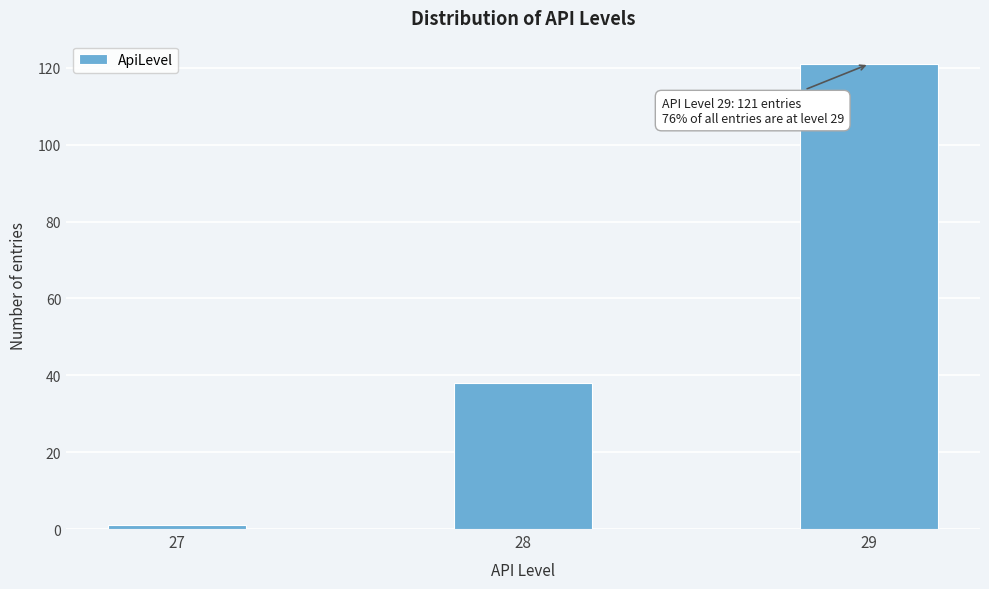

Reading left to right, transcribe all the data shown in this chart.

27=1	28=38	29=121